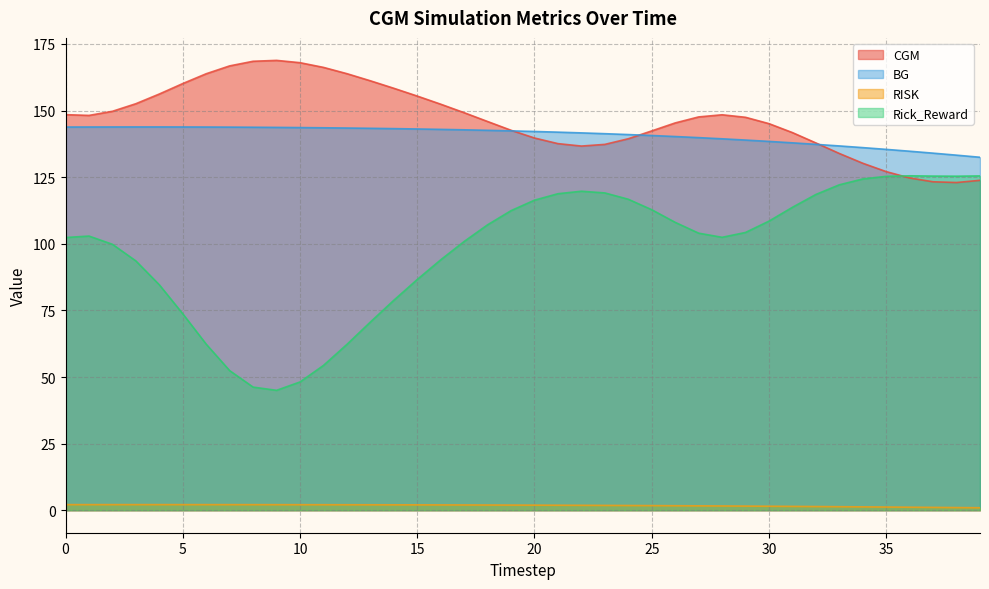

Does the chart have visible grid lines?

Yes